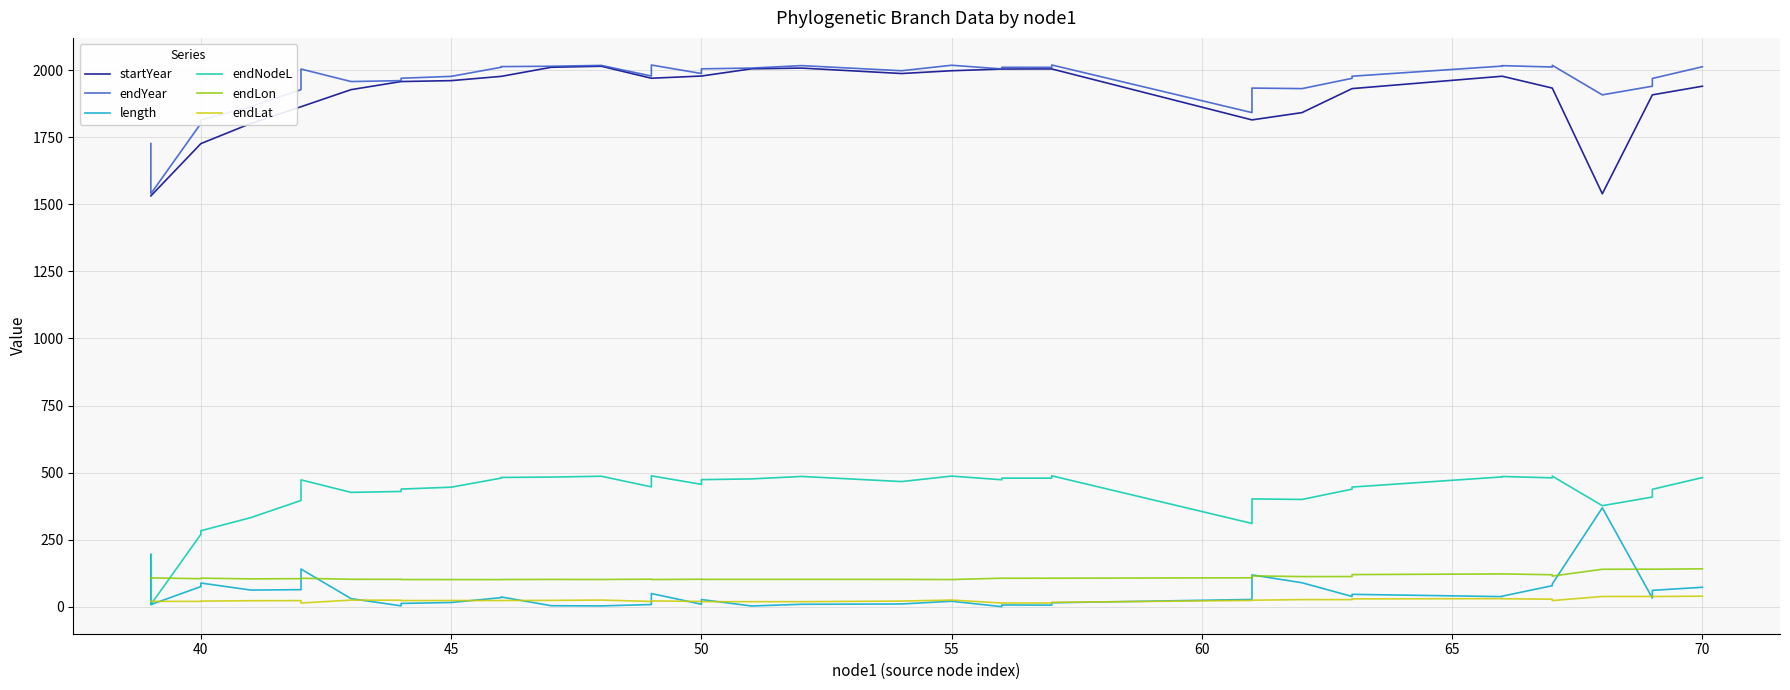

How many values in the endLon series exceed 106?

21